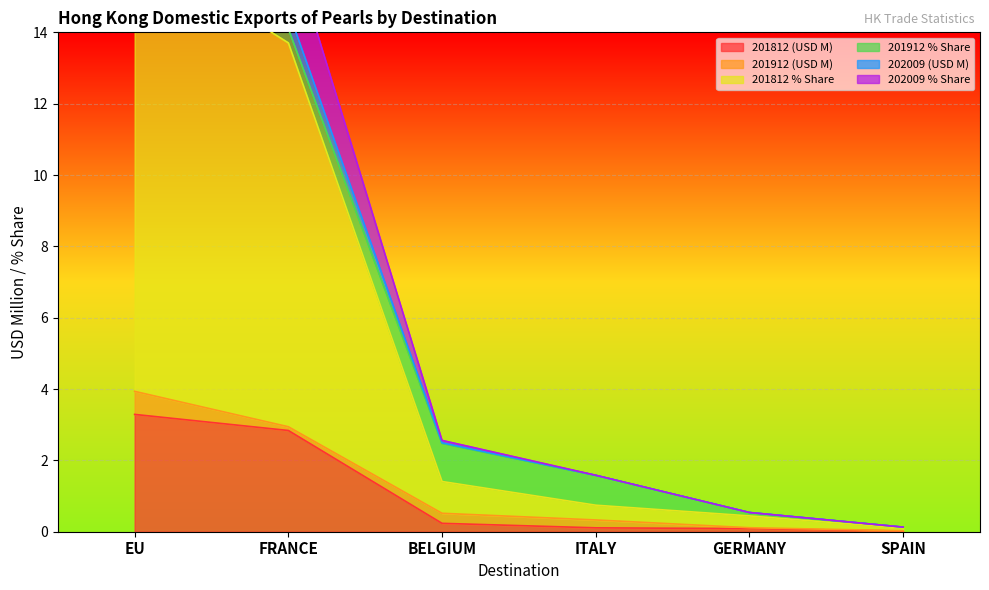

What is the difference between the 202009 (USD M) values at FRANCE and GERMANY?

16.1